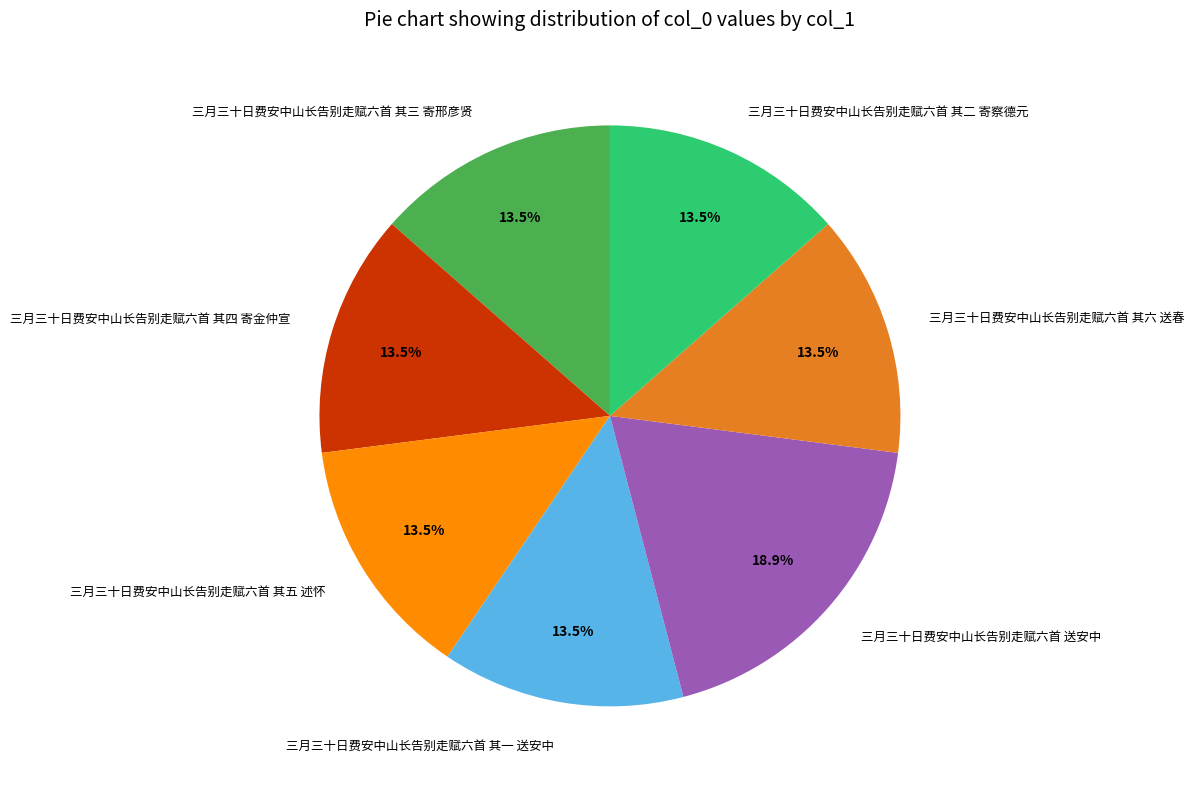

What portion of the pie excludes 三月三十日费安中山长告别走赋六首 送安中?

81.1%